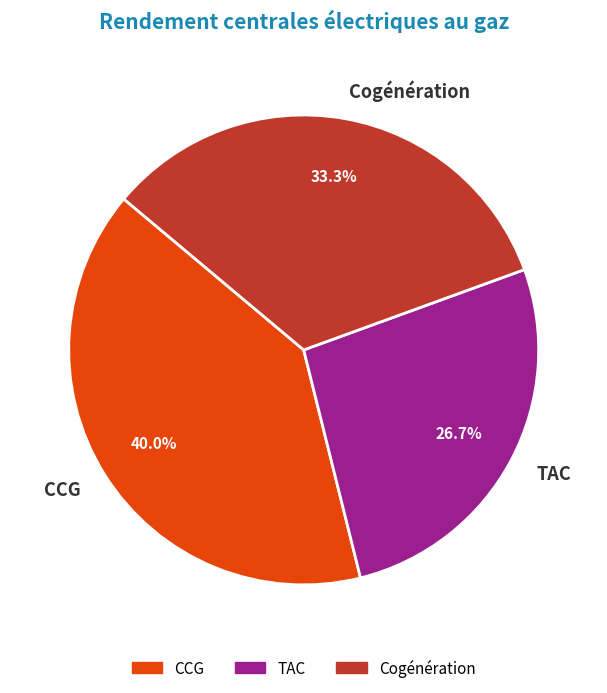

What percentage is the TAC slice, to the nearest percent?

27%